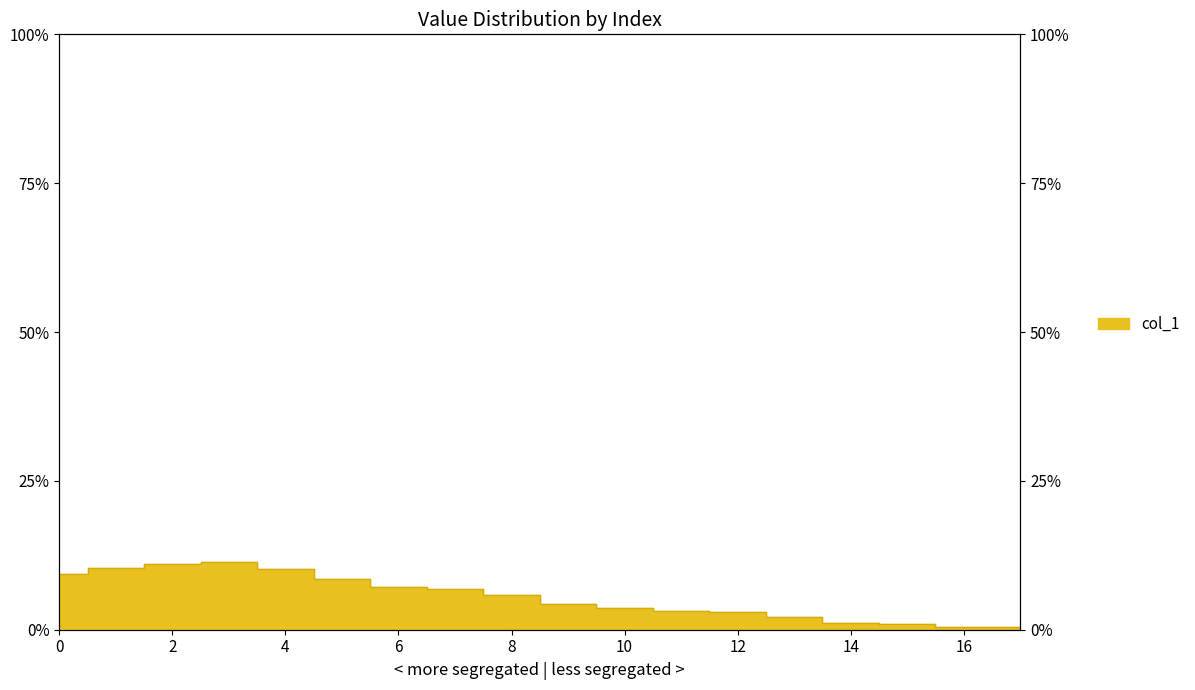

Reading left to right, transcribe all the data shown in this chart.

0=9.4	1=10.3	2=11.0	3=11.4	4=10.2	5=8.5	6=7.2	7=6.8	8=5.9	9=4.4	10=3.6	11=3.2	12=3.0	13=2.1	14=1.2	15=0.9	16=0.5	17=0.4